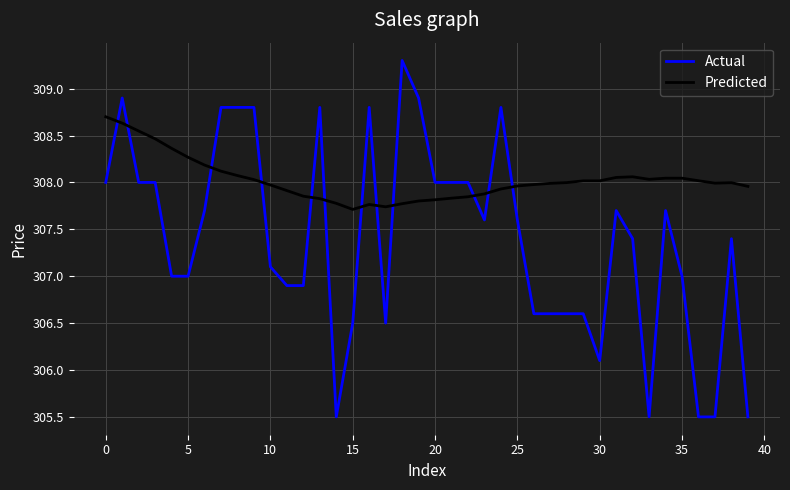

What is the minimum value shown in the chart?

305.5